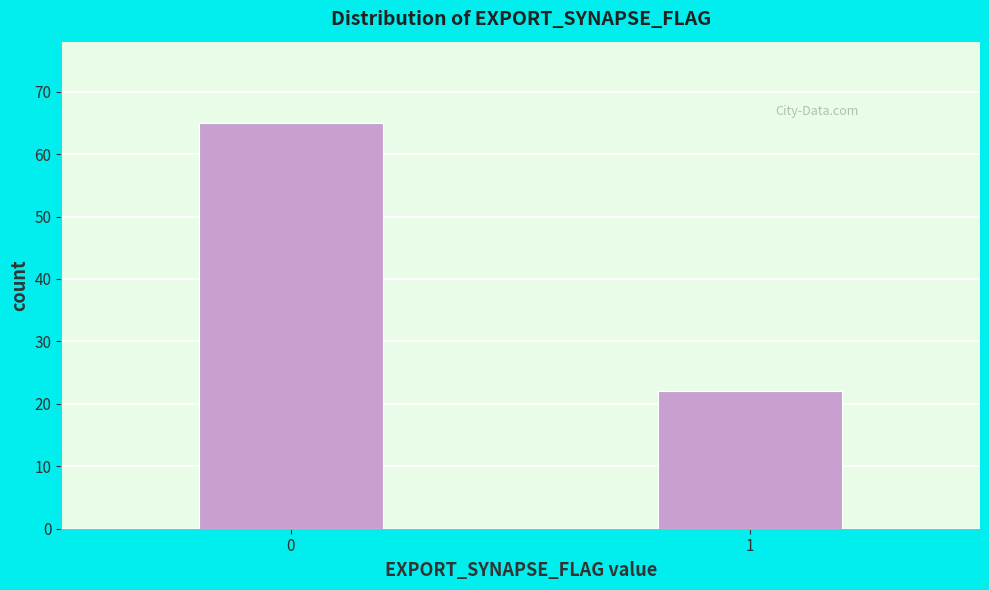

Reading left to right, list all the values displayed in this chart.

65	22